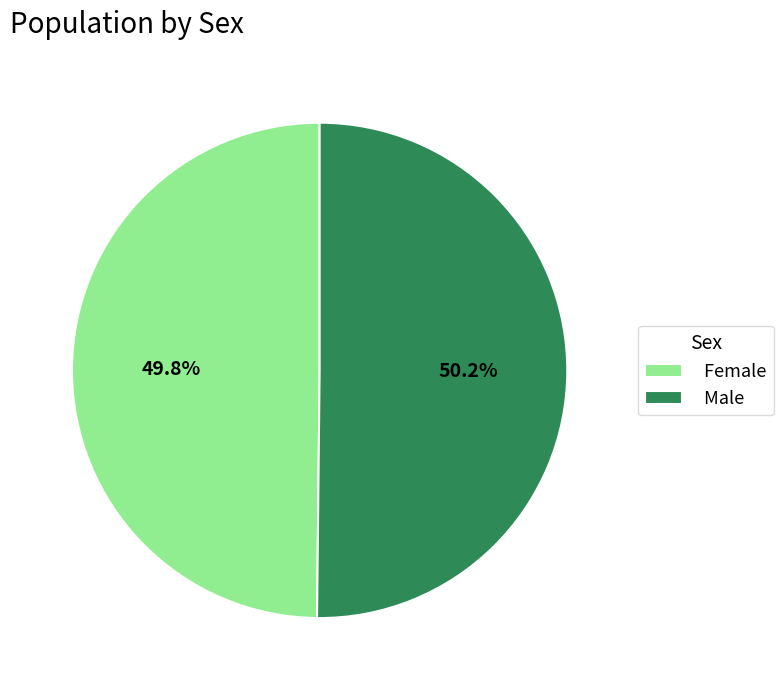

Does any single category account for the majority?

Yes